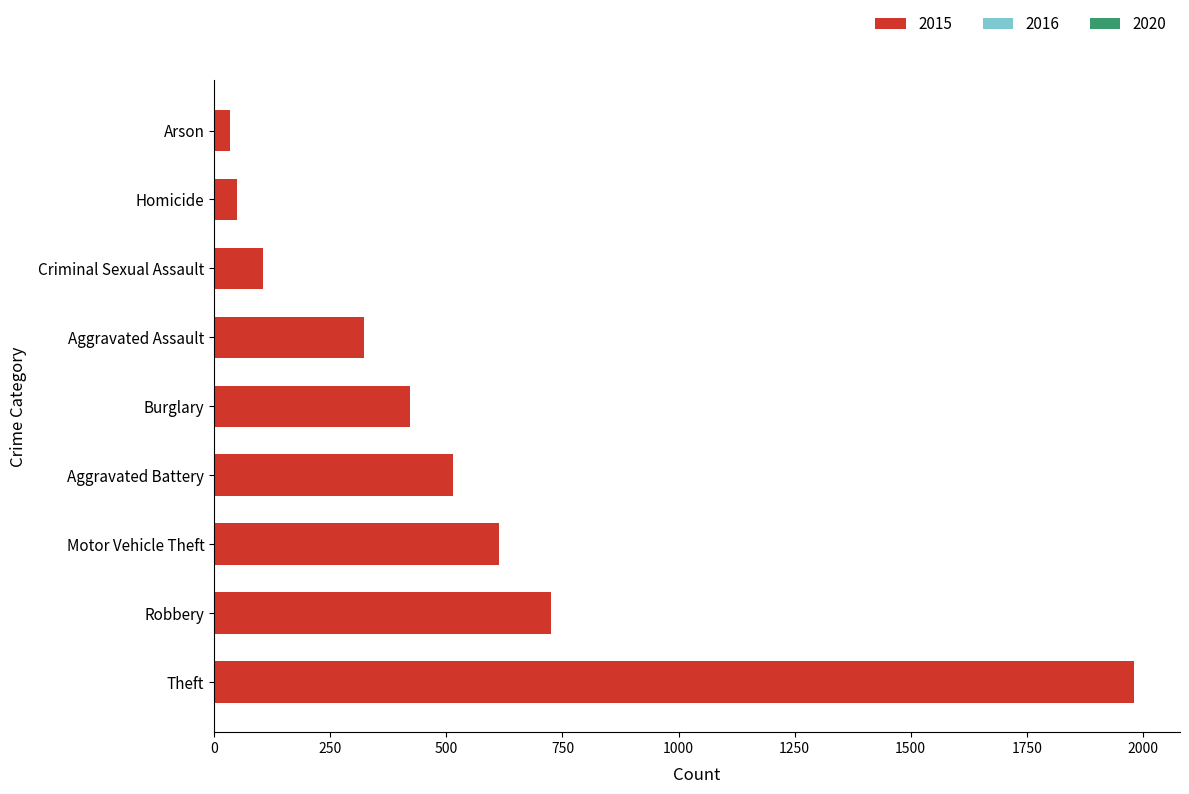

What is the greatest value displayed?

1981